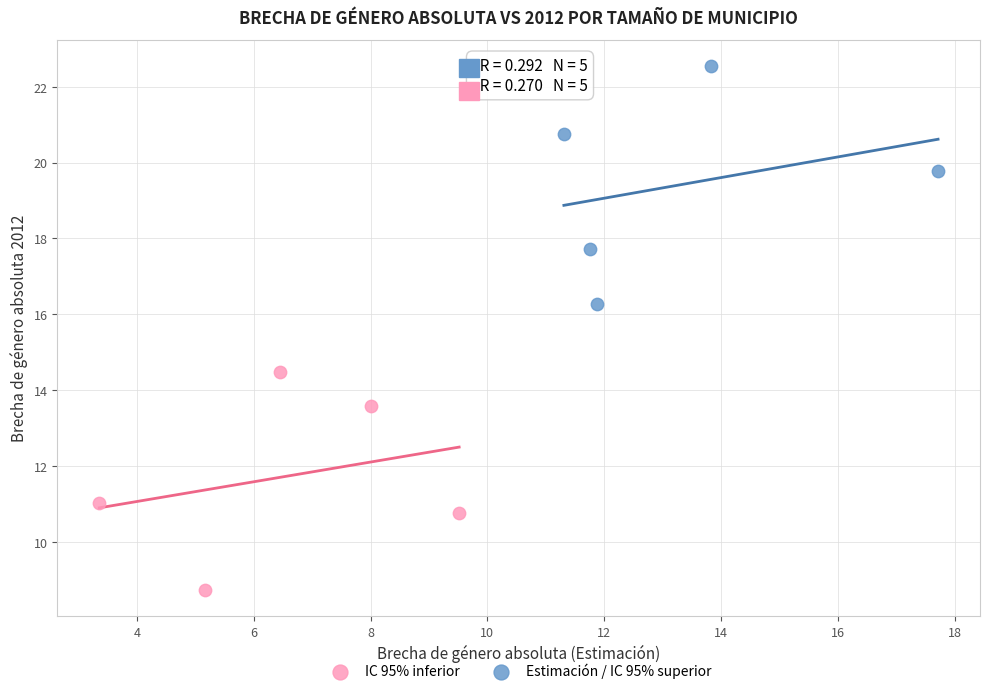

Which series has the largest Y range (max minus min)?

Estimación / IC 95% superior